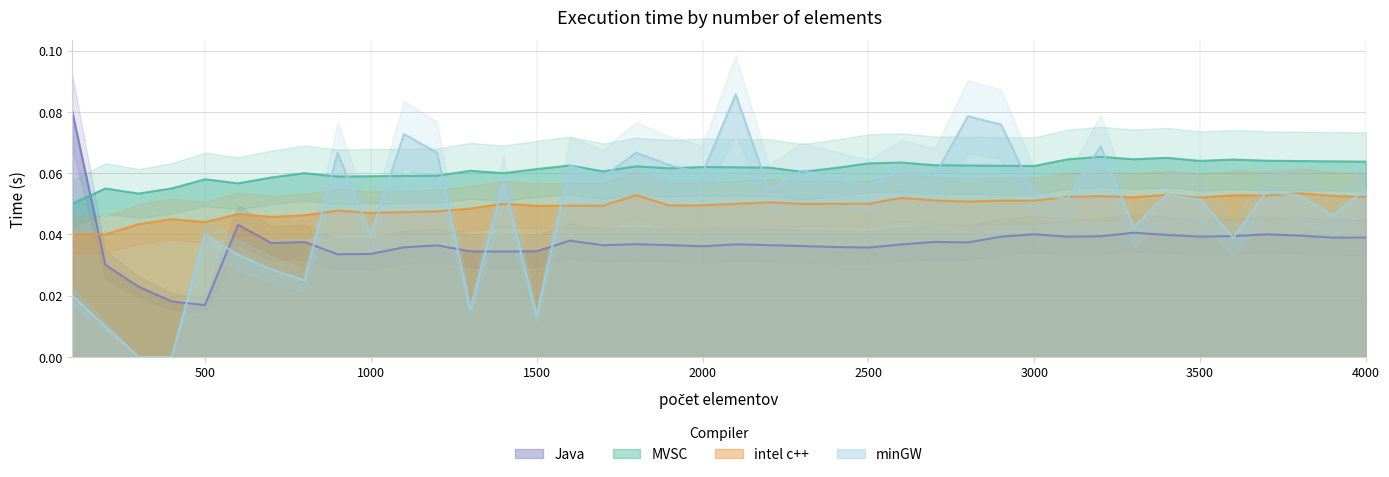

At which category is the sum across all series the highest?

2100